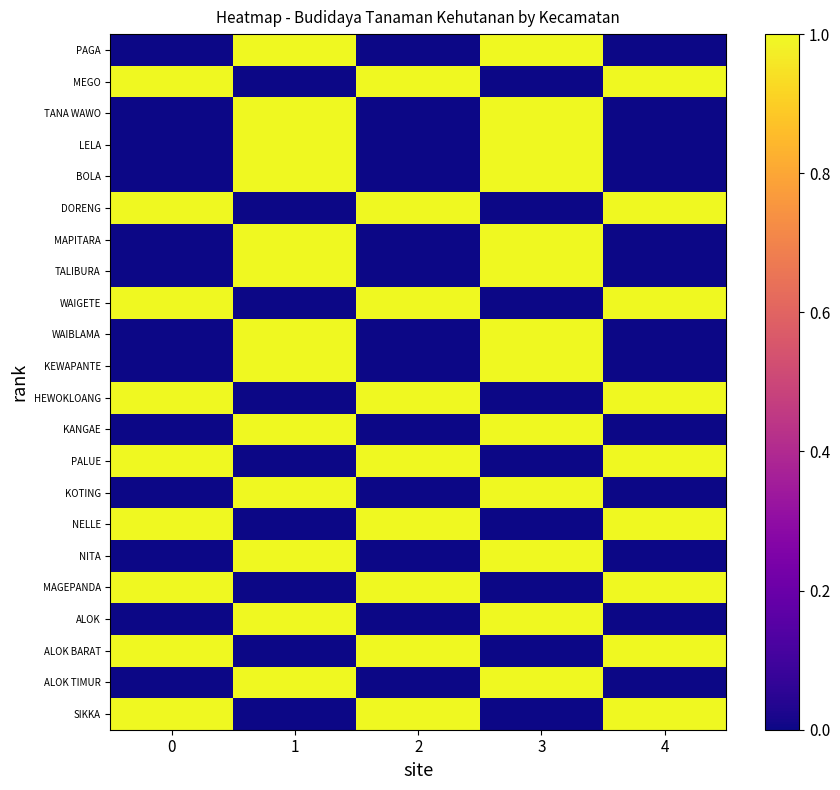

What is the maximum value shown in the chart?

1